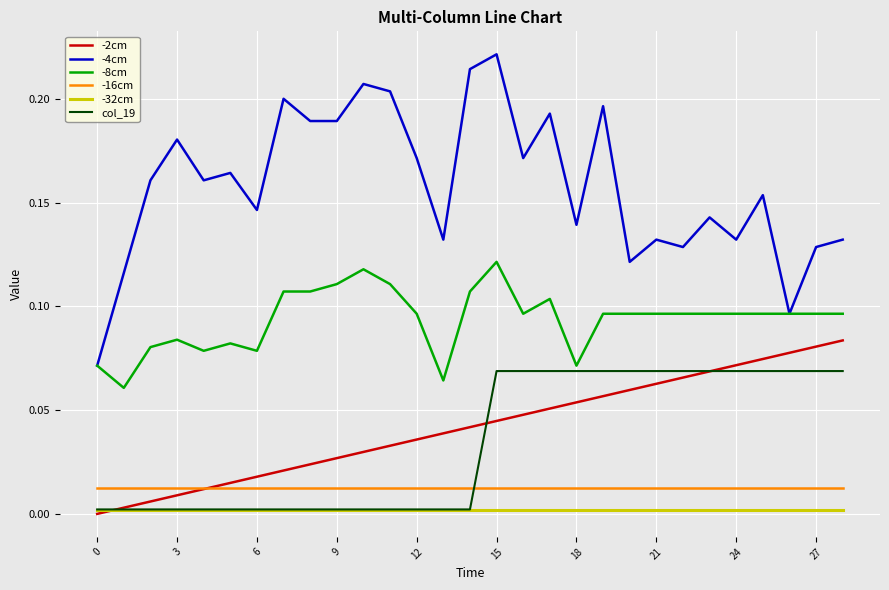

Which series has the widest spread of values?

-4cm